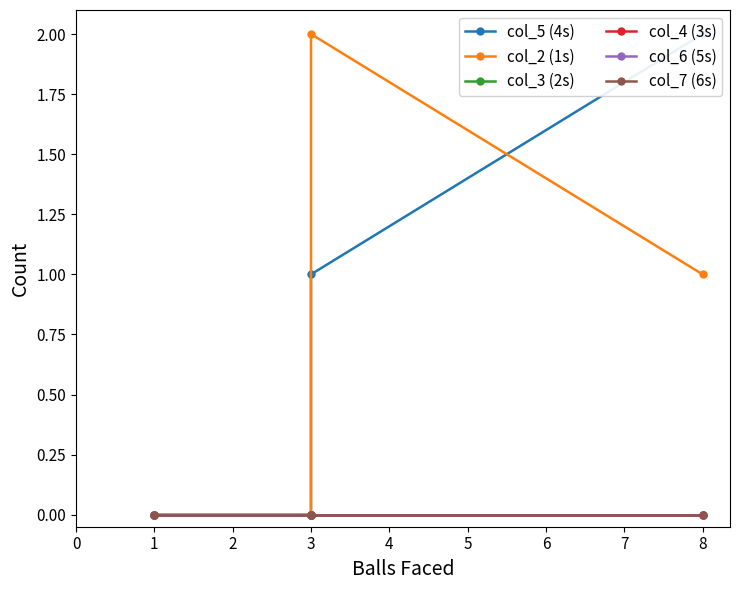

How many lines are shown in the chart?

6